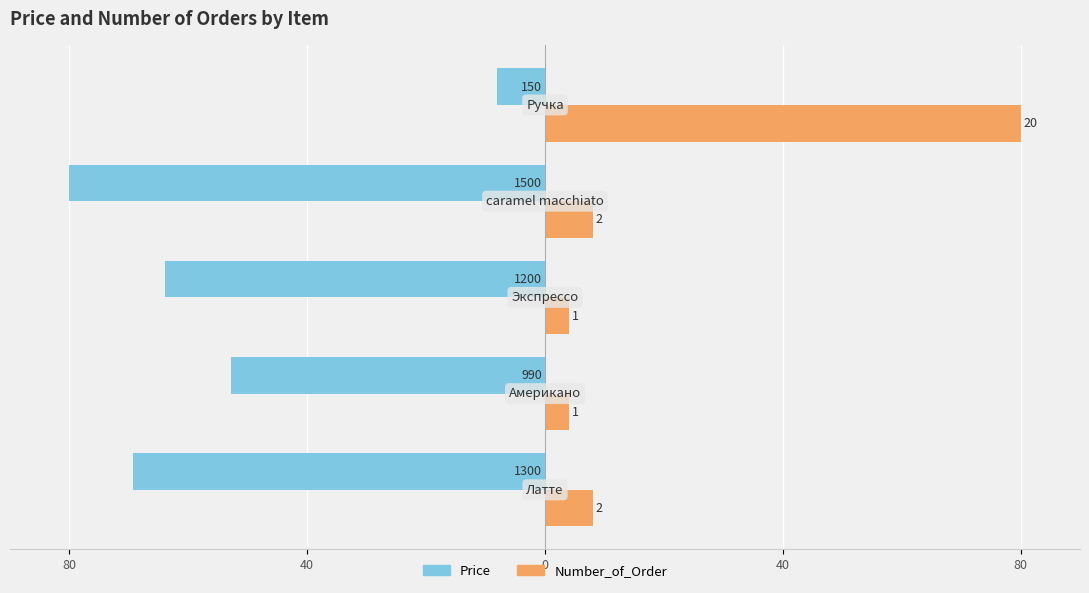

Reading right to left, extract all data points from this chart.

Price: -8.0	-80.0	-64.0	-52.8	-69.3
Number_of_Order: 80.0	8.0	4.0	4.0	8.0